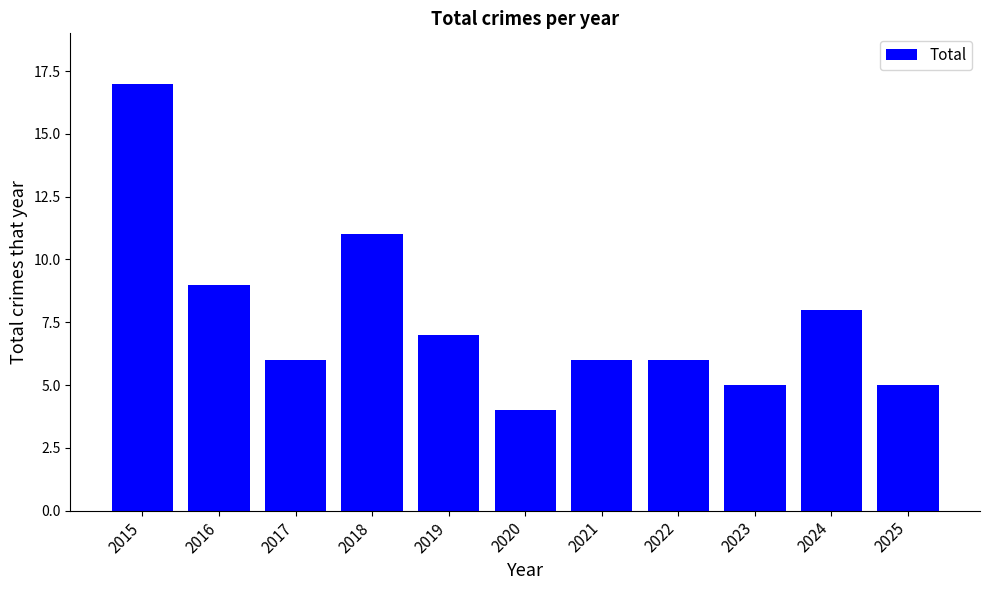

Reading left to right, list all the values displayed in this chart.

17	9	6	11	7	4	6	6	5	8	5